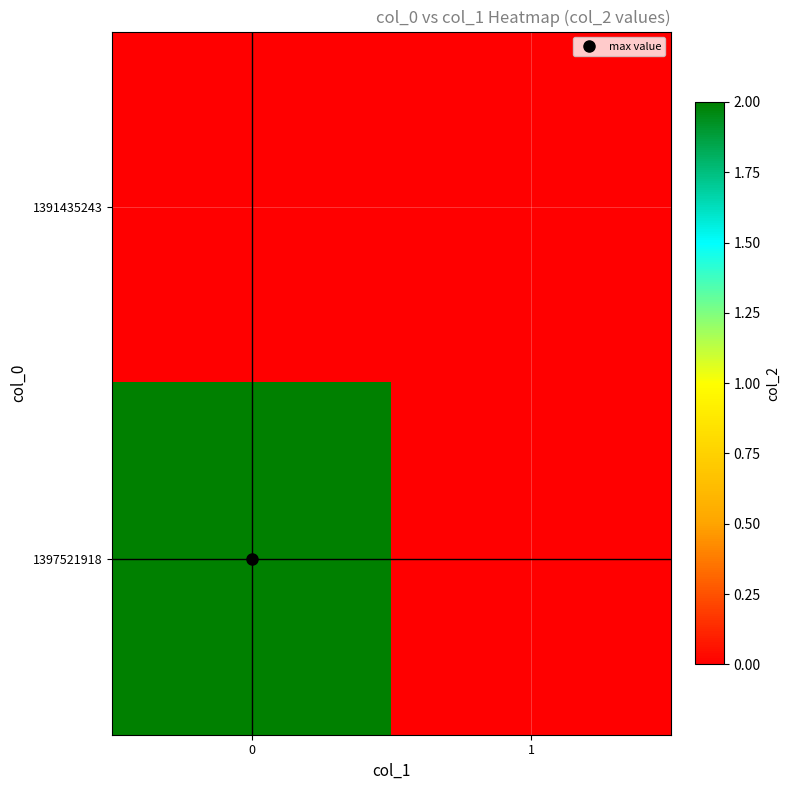

Count the number of categories in the chart.

2